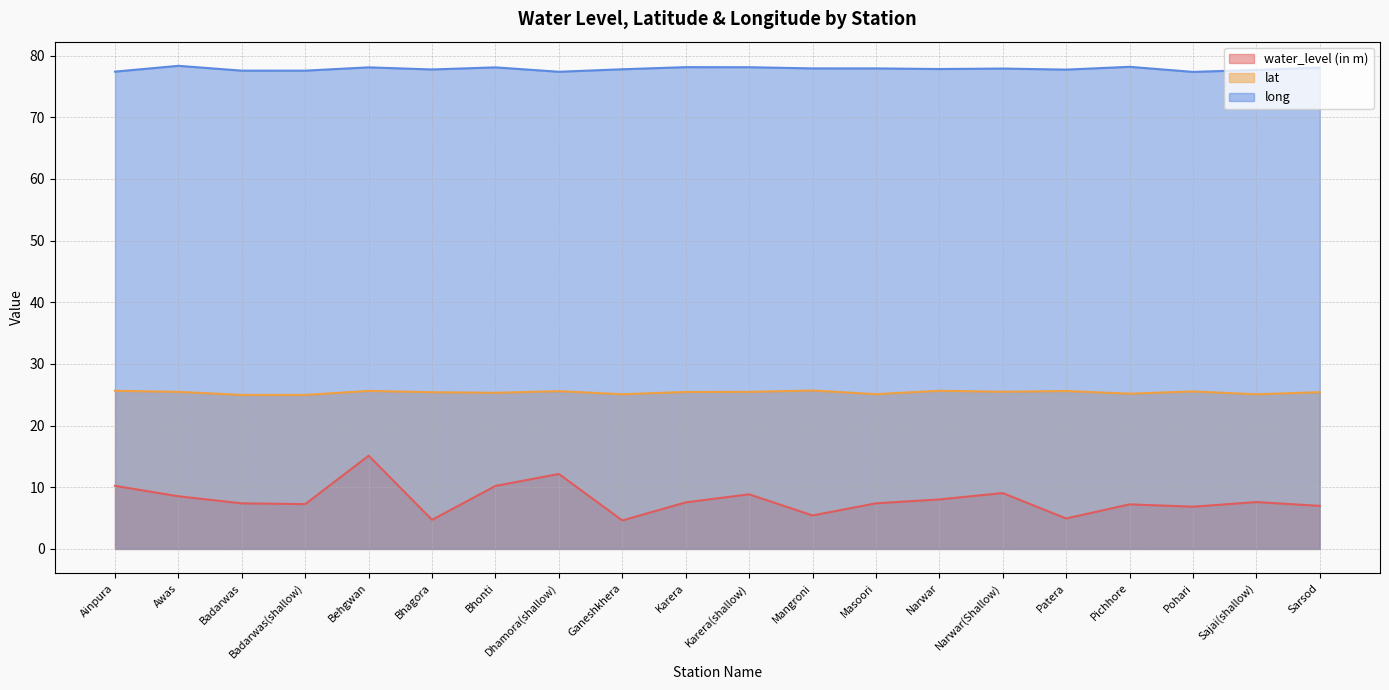

Which series has the largest total across all categories?

long